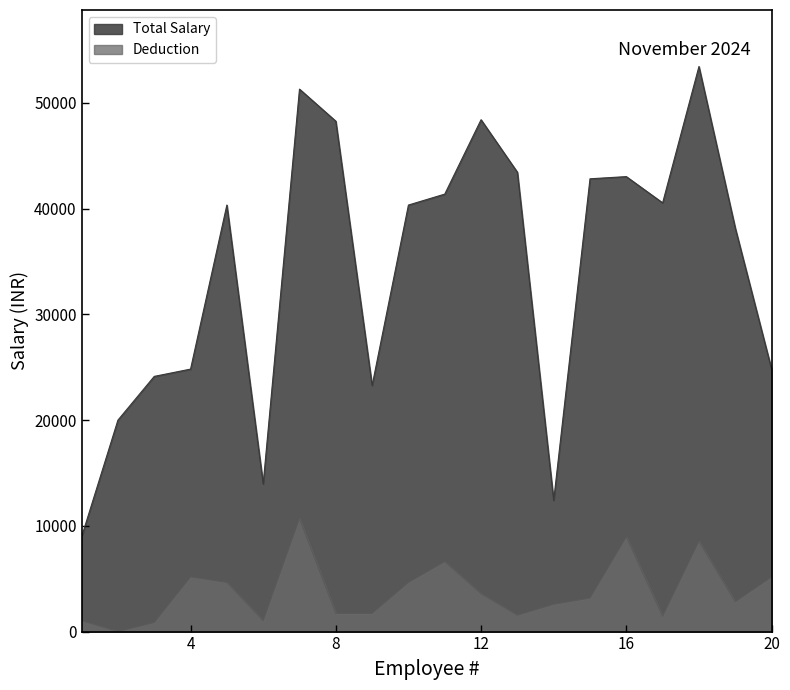

How many lines are shown in the chart?

2